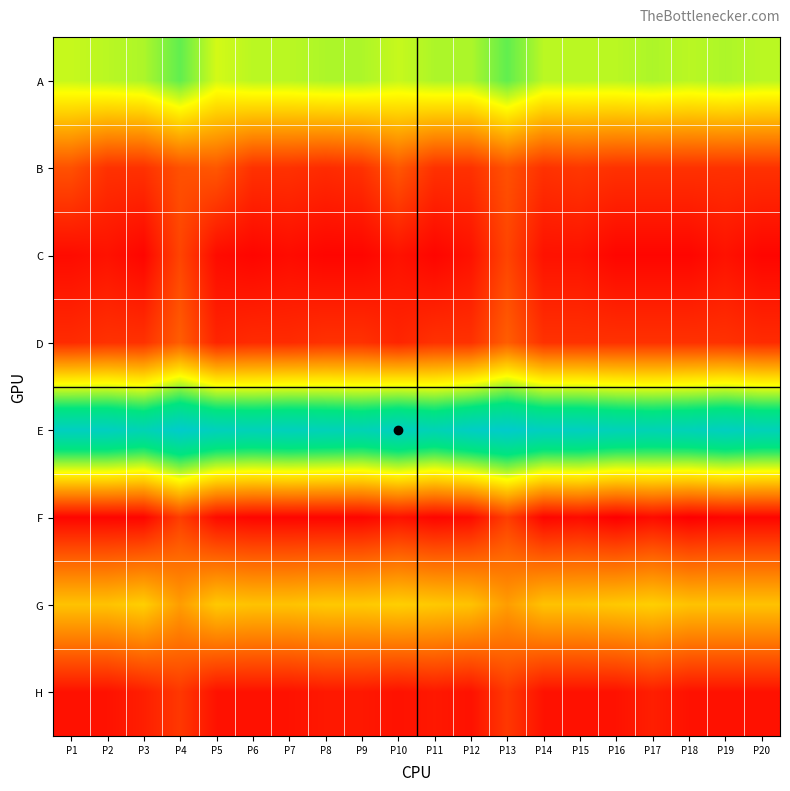

Reading left to right, list all the values displayed in this chart.

A: P1=45	P2=46	P3=47	P4=53	P5=44	P6=46	P7=46	P8=47	P9=47	P10=45	P11=47	P12=47	P13=53	P14=46	P15=46	P16=46	P17=47	P18=46	P19=47	P20=46
B: P1=13	P2=8	P3=8	P4=13	P5=14	P6=8	P7=8	P8=7	P9=8	P10=14	P11=8	P12=8	P13=13	P14=8	P15=9	P16=8	P17=8	P18=8	P19=8	P20=8
C: P1=2	P2=3	P3=1	P4=11	P5=2	P6=1	P7=2	P8=1	P9=1	P10=3	P11=1	P12=3	P13=11	P14=3	P15=3	P16=1	P17=1	P18=1	P19=3	P20=1
D: P1=7	P2=8	P3=8	P4=15	P5=6	P6=7	P7=7	P8=8	P9=8	P10=6	P11=8	P12=8	P13=15	P14=8	P15=8	P16=8	P17=8	P18=8	P19=8	P20=7
E: P1=78	P2=78	P3=75	P4=81	P5=77	P6=76	P7=77	P8=76	P9=75	P10=78	P11=75	P12=79	P13=81	P14=78	P15=78	P16=76	P17=75	P18=76	P19=78	P20=76
F: P1=1	P2=1	P3=1	P4=10	P5=2	P6=1	P7=1	P8=1	P9=1	P10=3	P11=1	P12=2	P13=10	P14=1	P15=2	P16=0	P17=2	P18=0	P19=1	P20=1
G: P1=31	P2=31	P3=33	P4=25	P5=32	P6=31	P7=31	P8=32	P9=32	P10=33	P11=32	P12=31	P13=25	P14=31	P15=31	P16=32	P17=33	P18=31	P19=31	P20=31
H: P1=3	P2=3	P3=5	P4=9	P5=3	P6=3	P7=3	P8=4	P9=4	P10=3	P11=4	P12=3	P13=9	P14=3	P15=3	P16=3	P17=5	P18=3	P19=3	P20=3